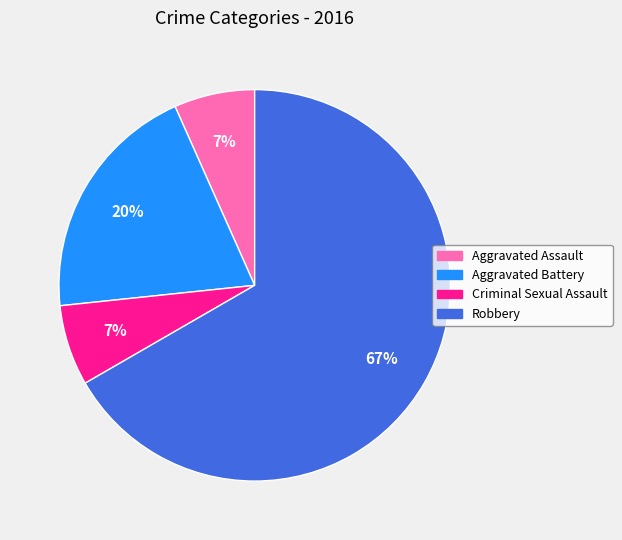

Is it true that Robbery is 54% of the pie?

False